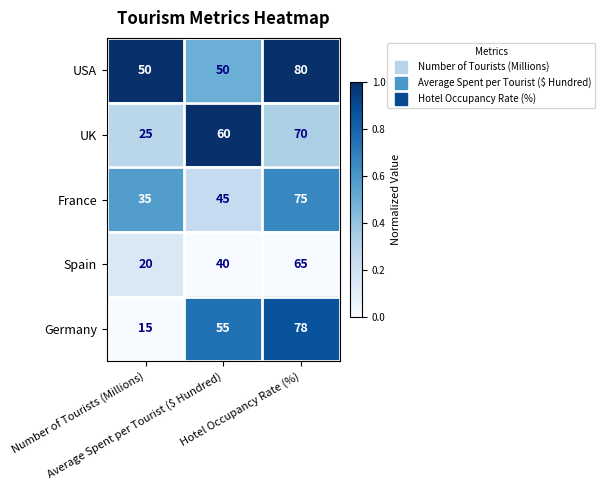

Which series has the largest total across all categories?

USA